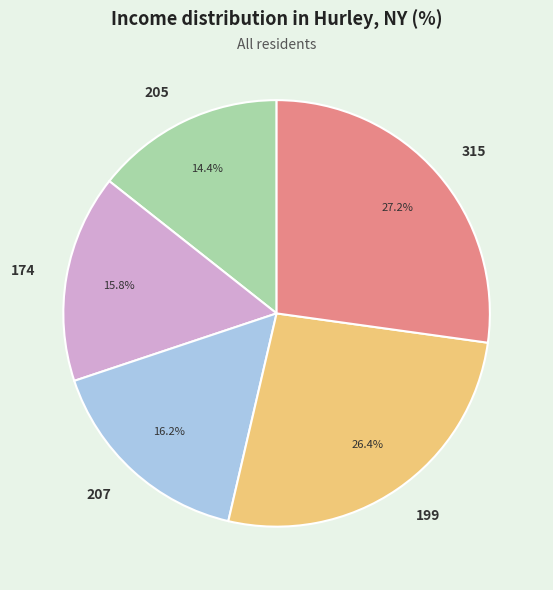

Does 174 represent more than half of the total?

No